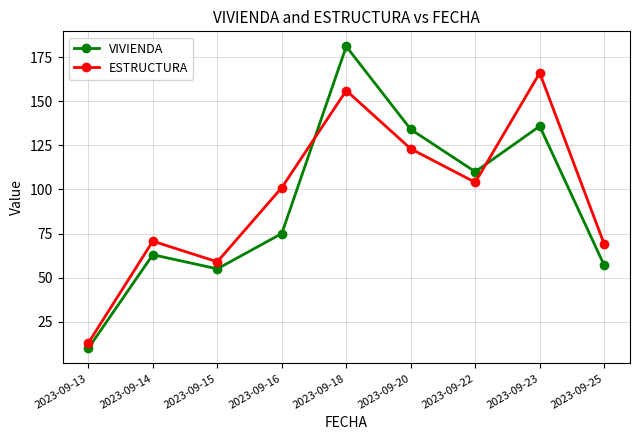

Where is the first local minimum for ESTRUCTURA?

2023-09-15